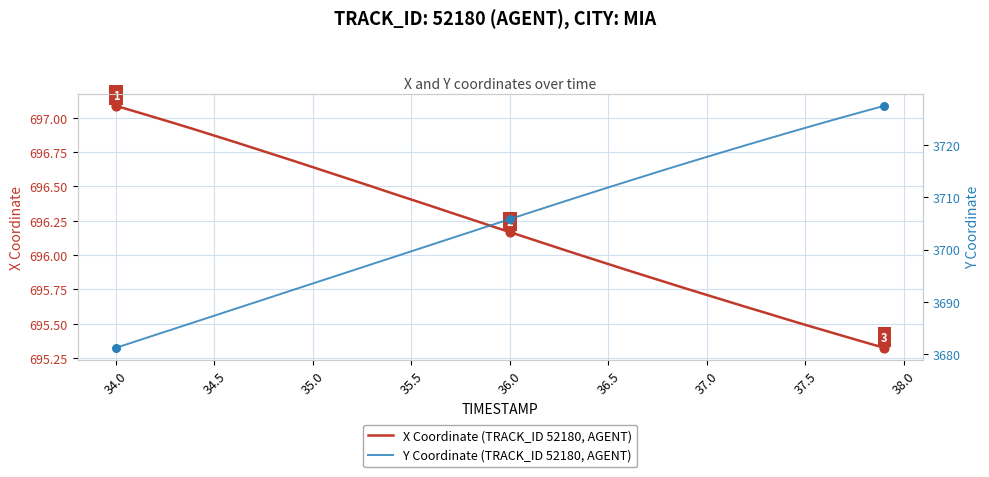

Which series contains the highest Y value?

Y Coordinate (TRACK_ID 52180, AGENT)